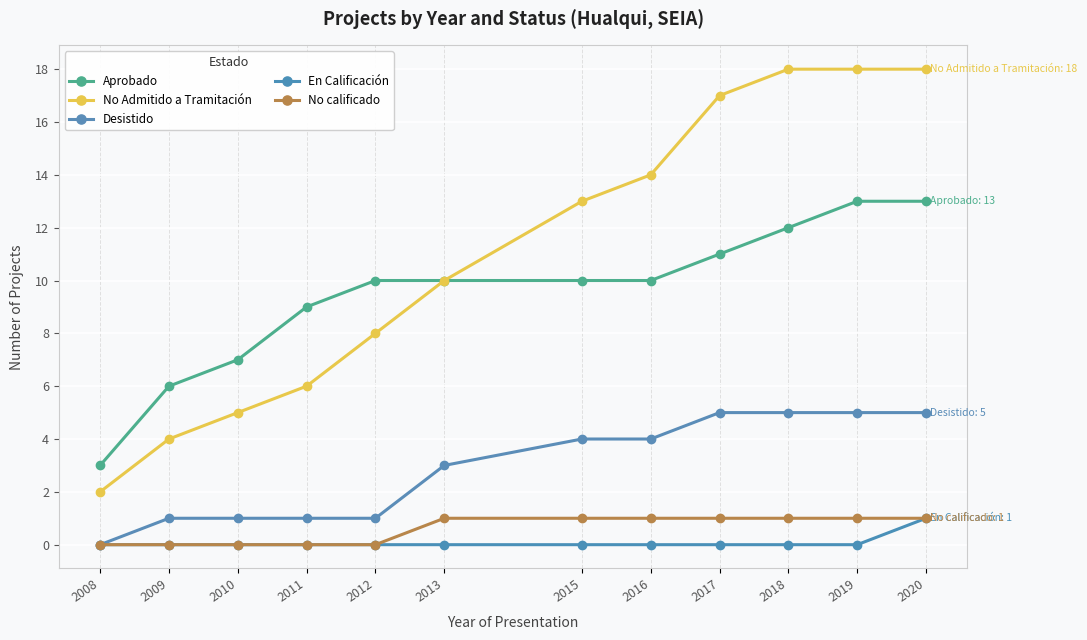

Where is En Calificación nearest to the value 0?

2008